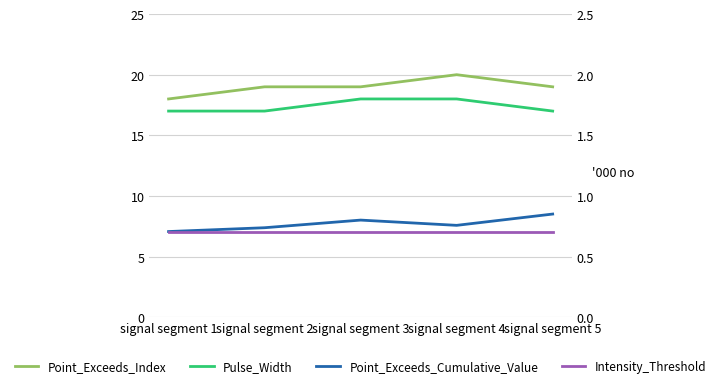

What are all the series names shown in the legend?

Point_Exceeds_Index, Pulse_Width, Point_Exceeds_Cumulative_Value, Intensity_Threshold